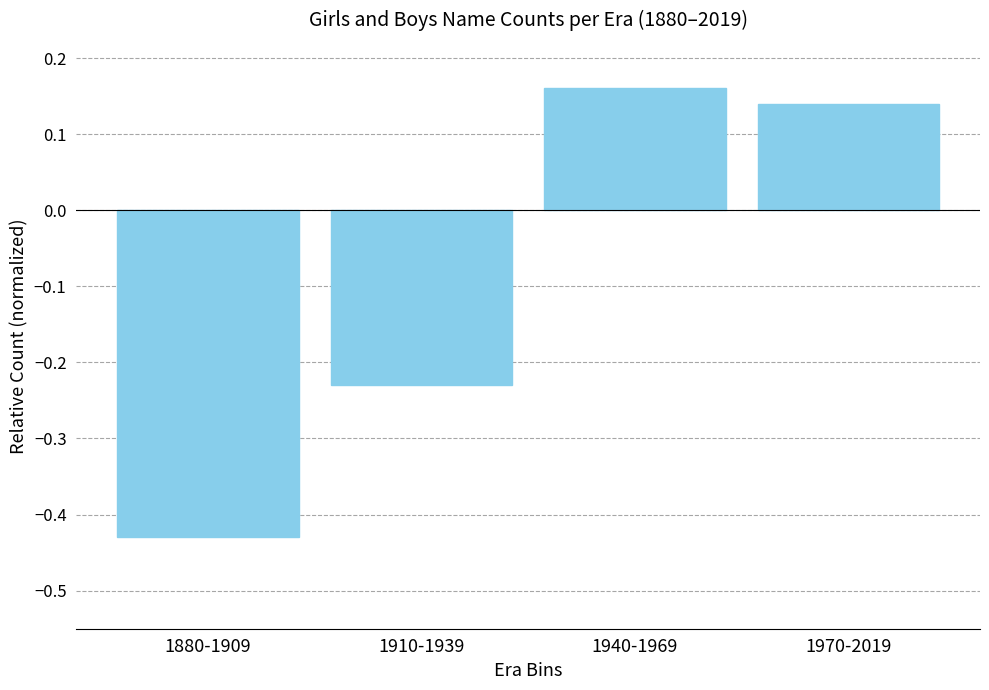

Are the bars grouped side by side (vs. stacked)?

No